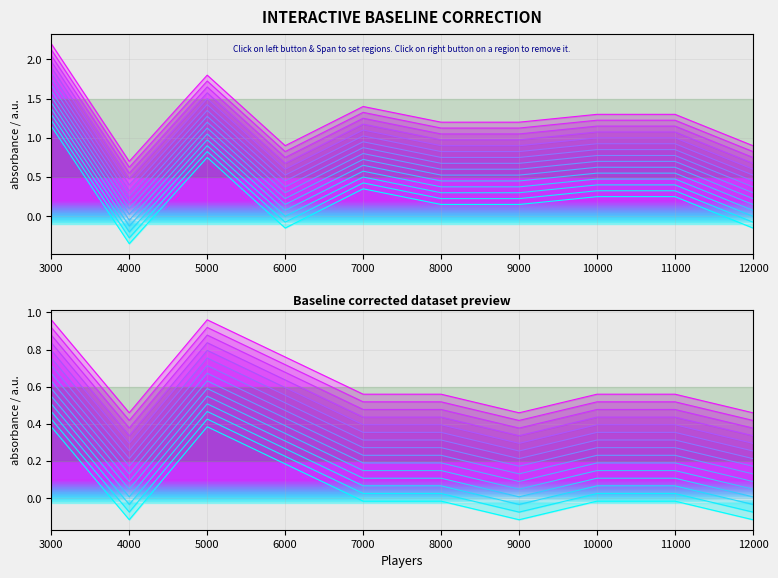

At which category does the chart reach its minimum across all series?

4000